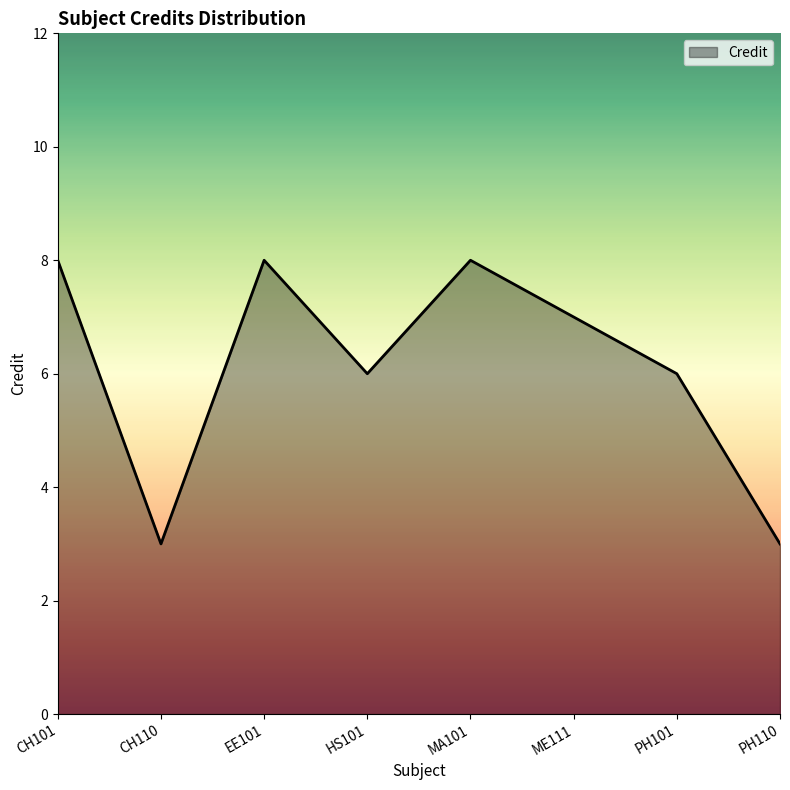

Reading left to right, extract all data points from this chart.

CH101=8	CH110=3	EE101=8	HS101=6	MA101=8	ME111=7	PH101=6	PH110=3